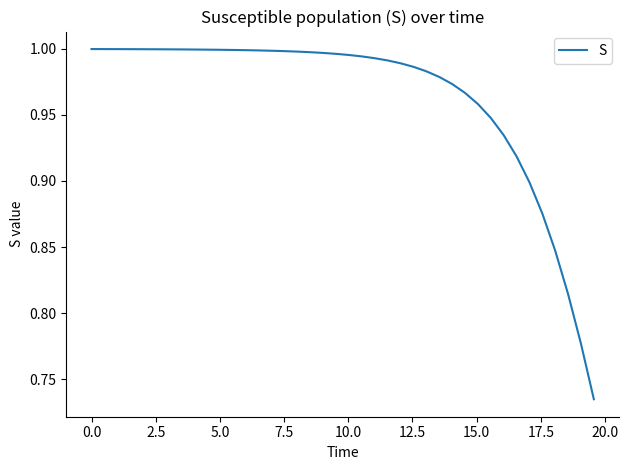

What is the difference between the maximum and minimum values?

0.3